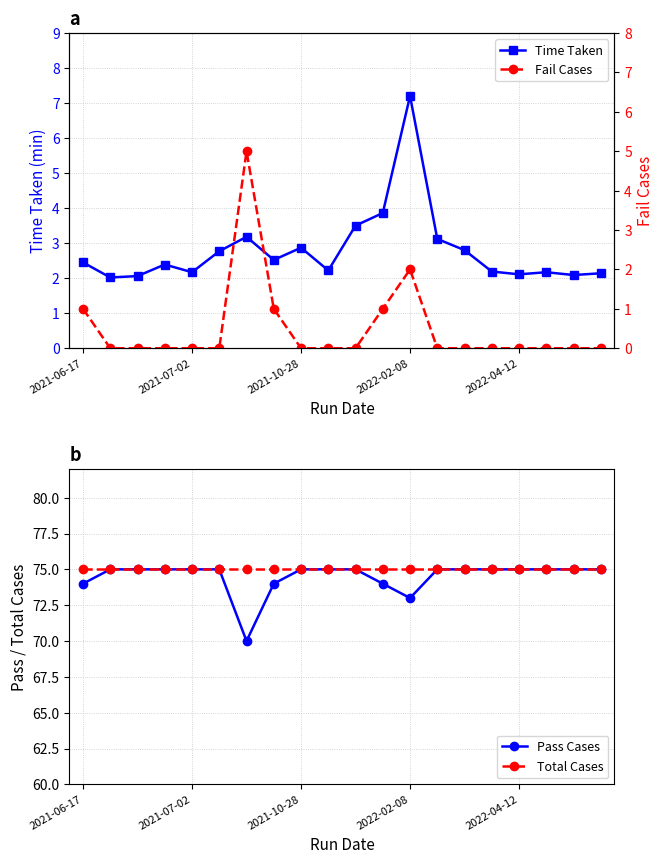

What is the value of the Total Cases point at the 3rd from the left?

75.0